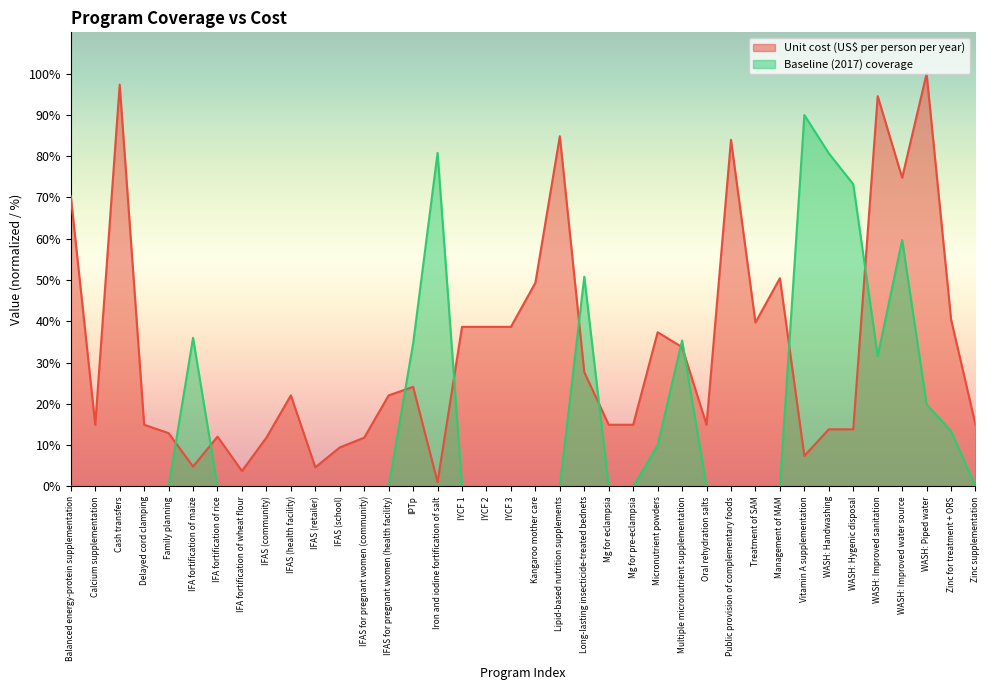

What position from the left is Multiple micronutrient supplementation?

26